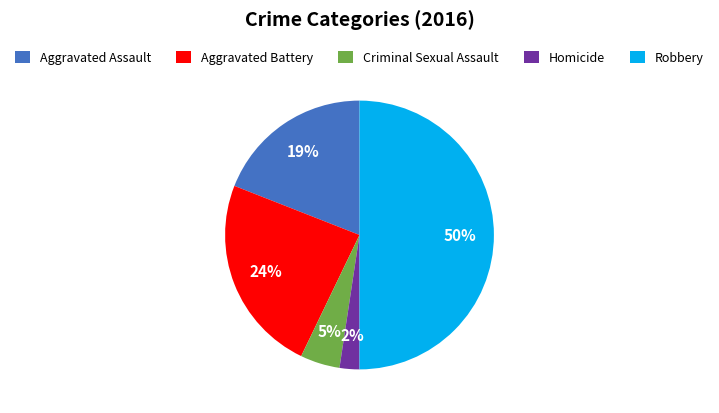

To the nearest percent, what portion does Homicide represent?

2%